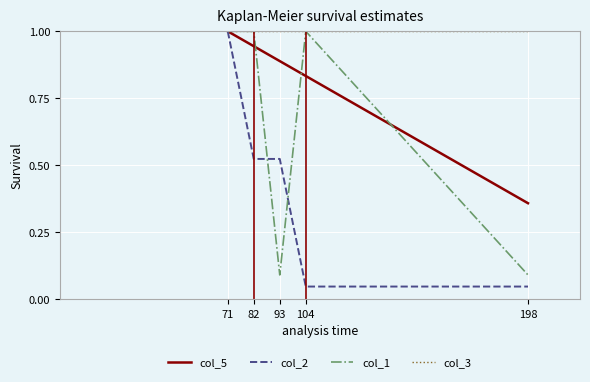

What is the highest value of the col_3 series?

1.0